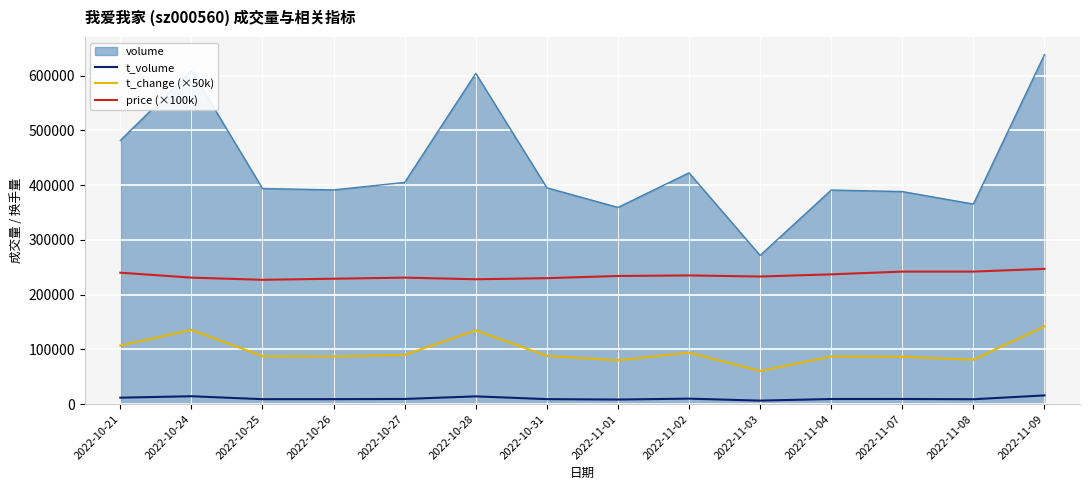

What is the difference between the second highest and second lowest values in the t_change (×50k) series?

55500.0